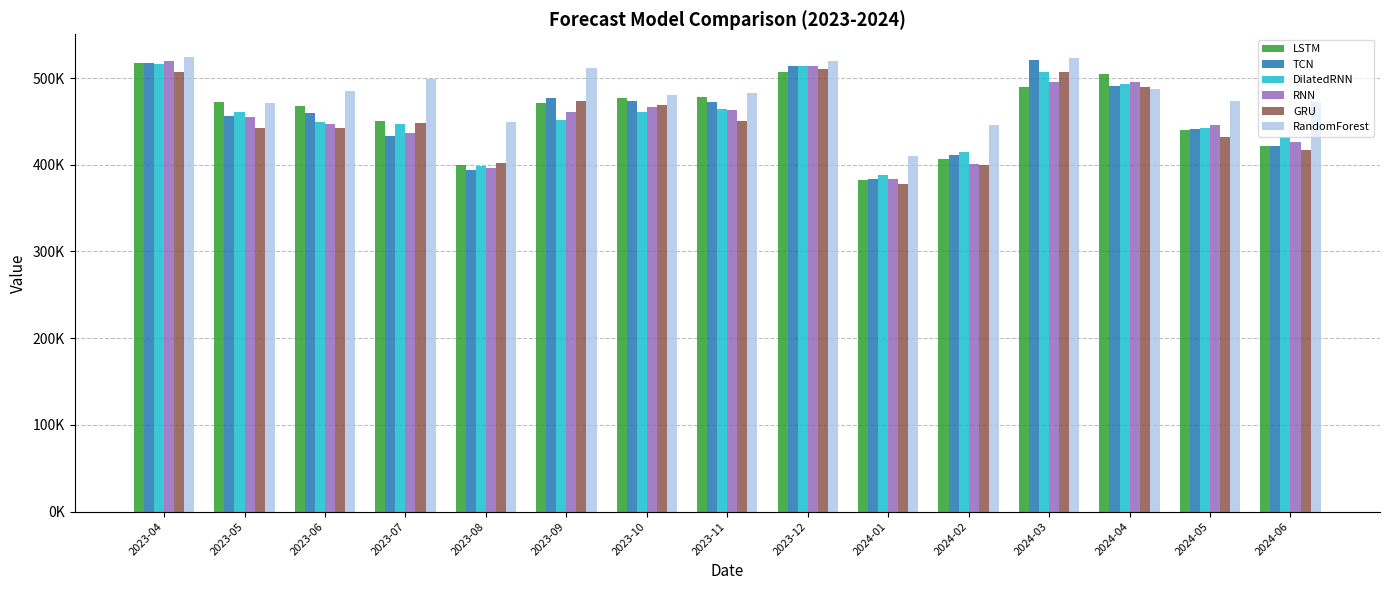

Are the bars horizontal?

No